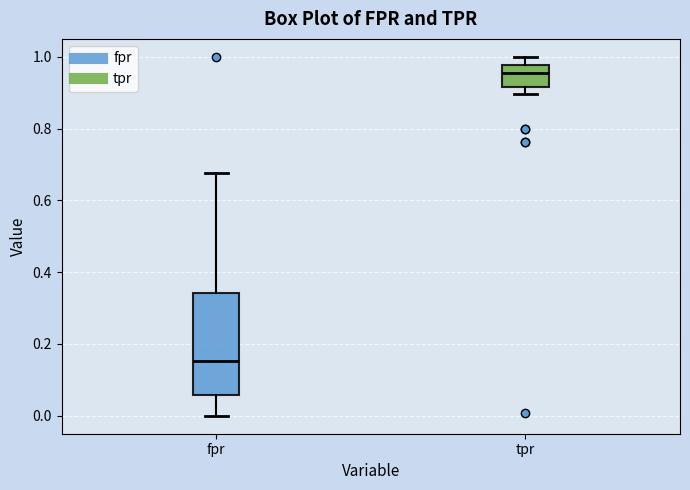

Where is the upper edge of the box for fpr on the y-axis? The values are not printed on the chart, so give them approximately, as read against the axis.

0.34